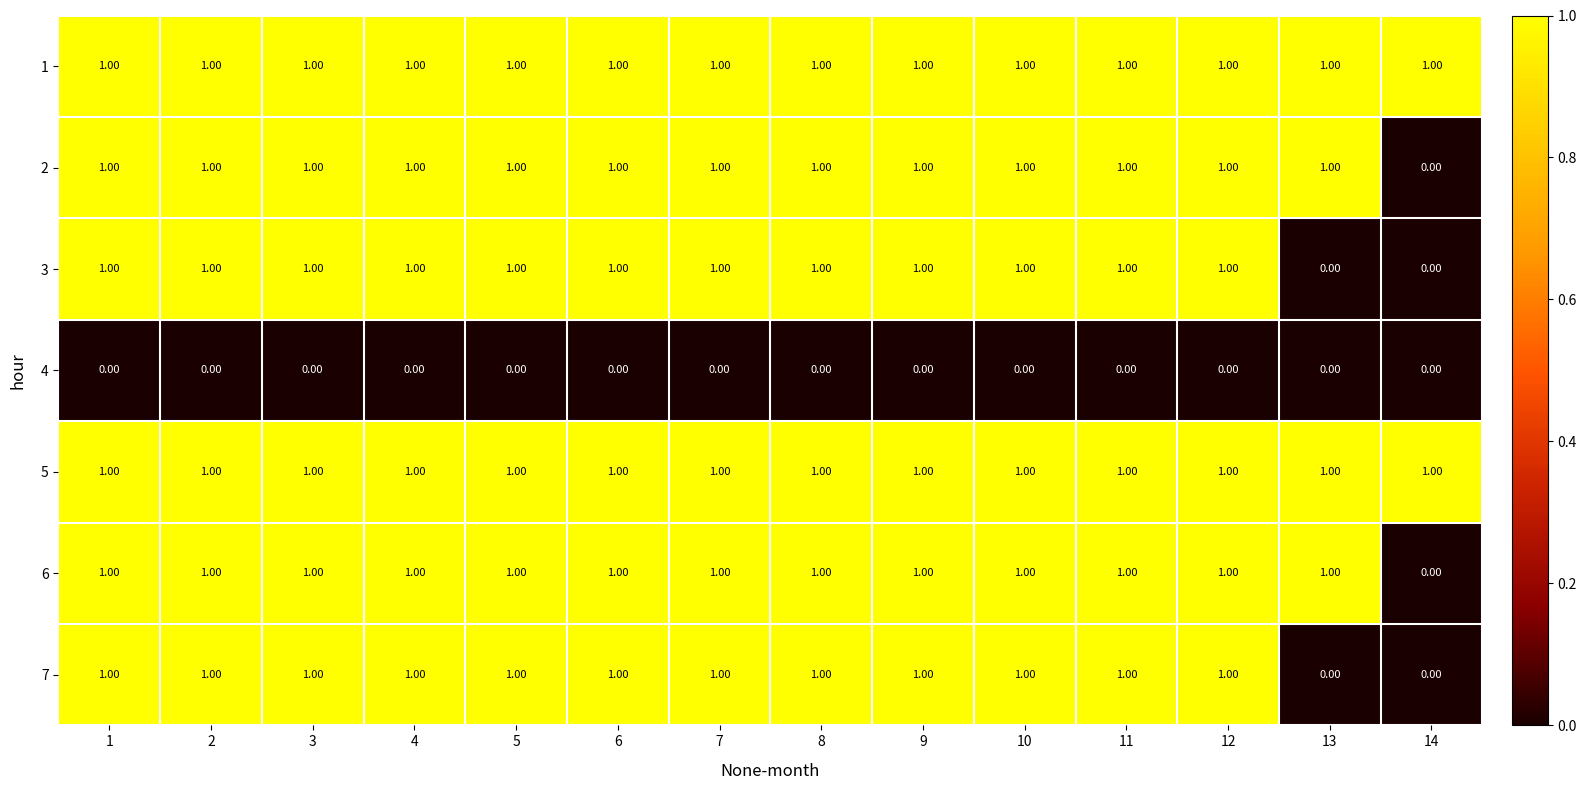

How many categories are shown in the chart?

14